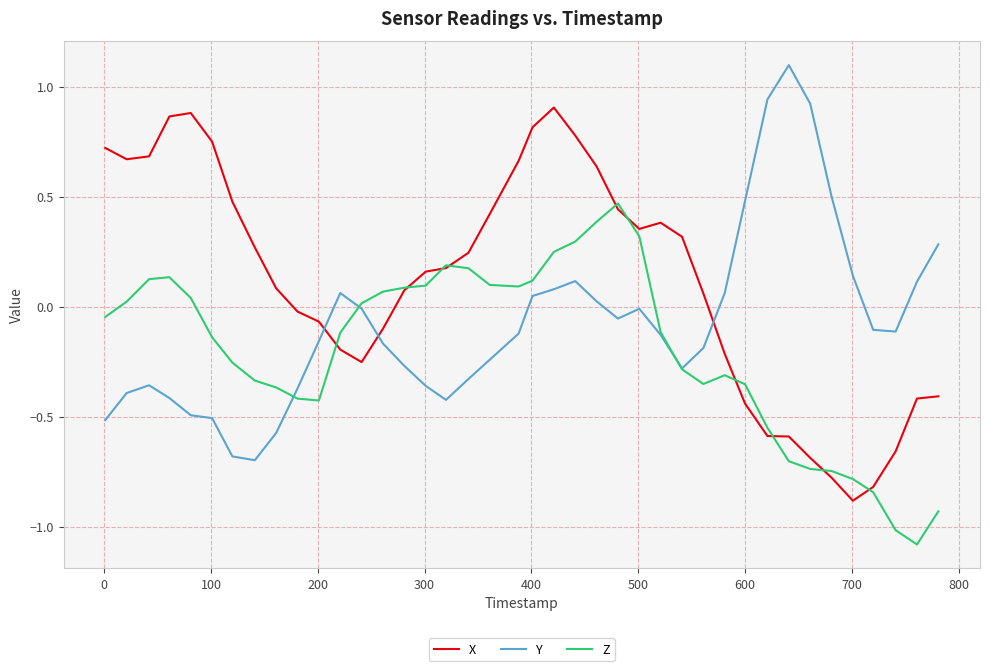

What is the maximum value shown in the chart?

1.1